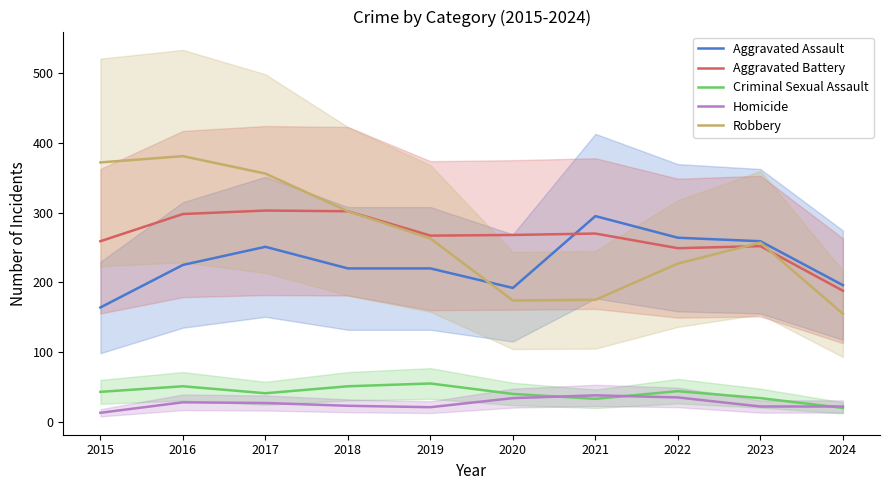

Which category has the lowest value across all series?

2015